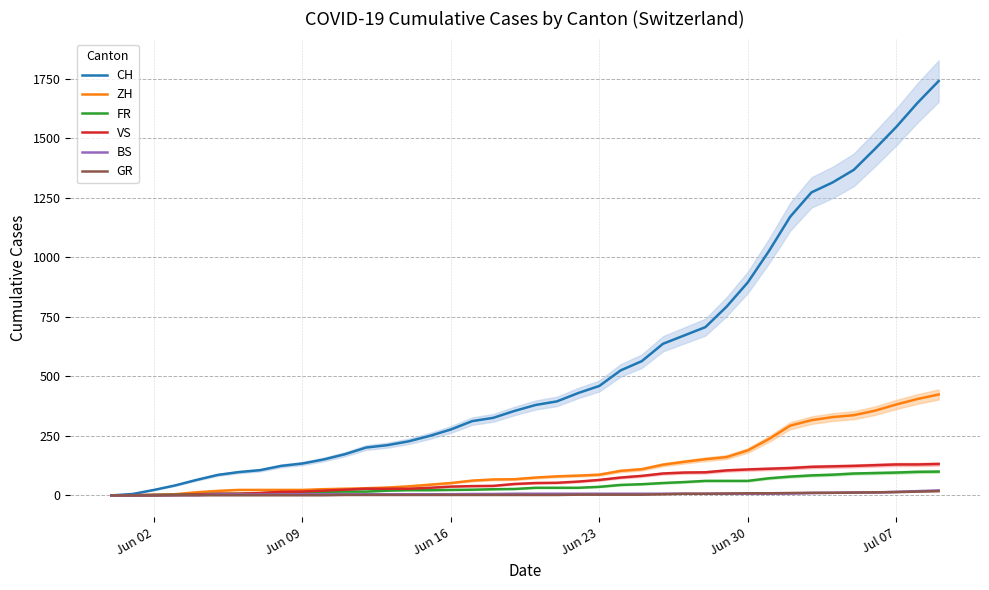

Which series has the largest range (max minus min)?

CH